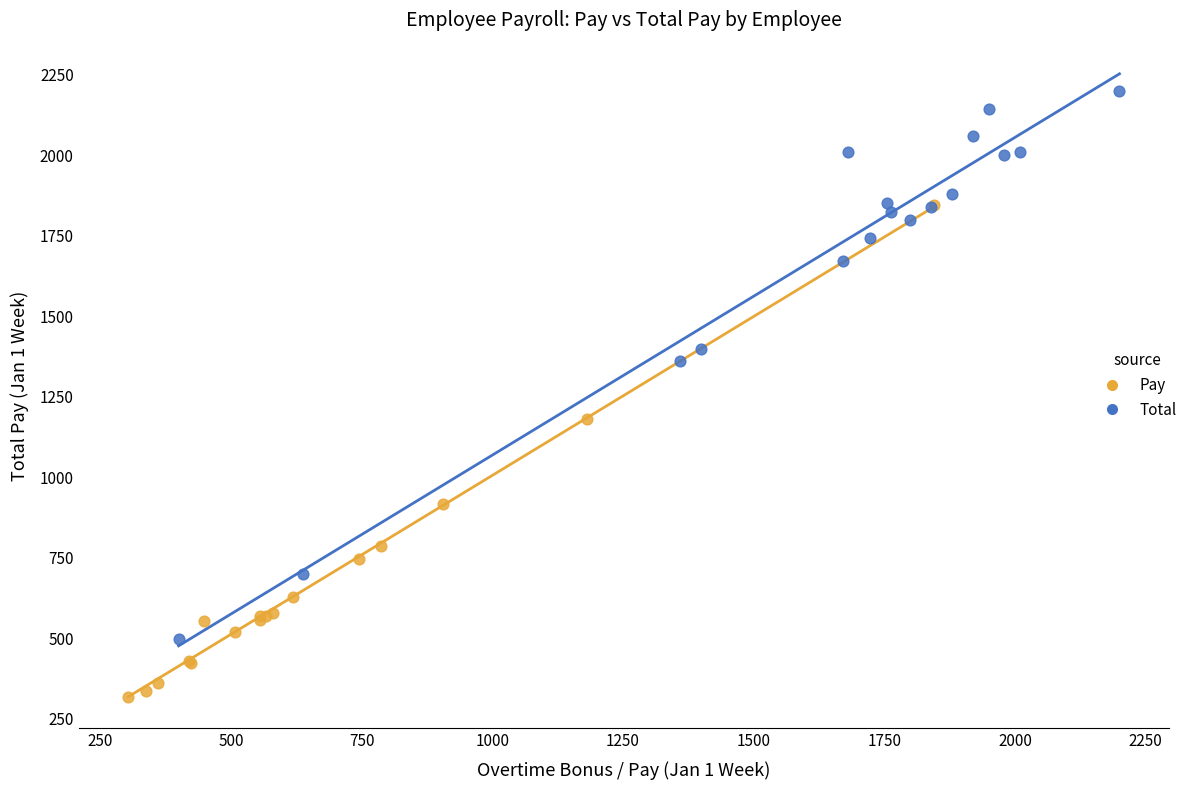

Which series reaches the minimum Y coordinate?

Pay